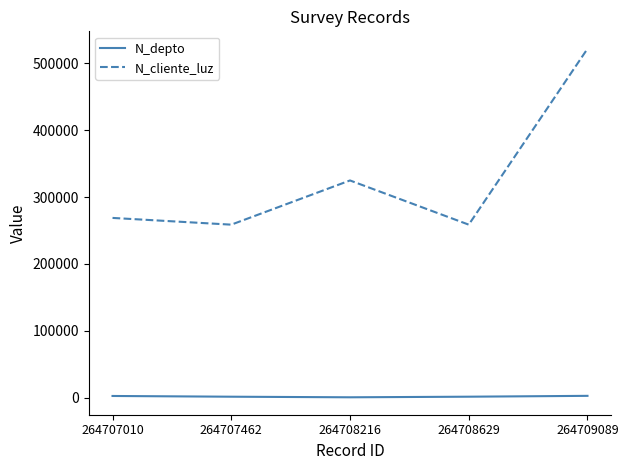

The N_depto series shows 1508 at 264707462. True or false?

True